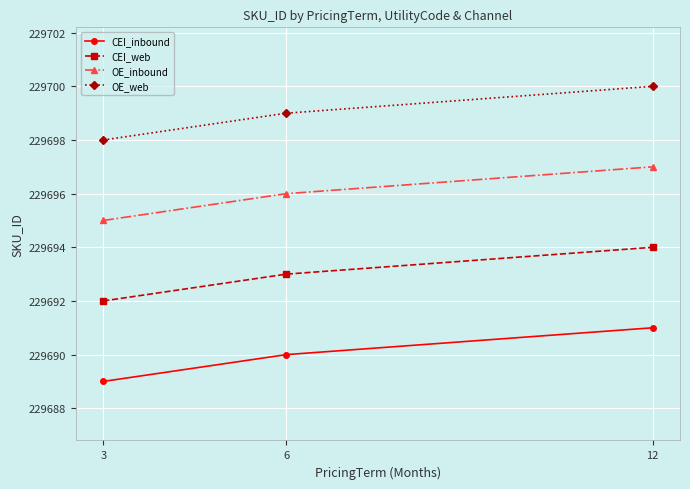

What is the maximum value shown in the chart?

229700